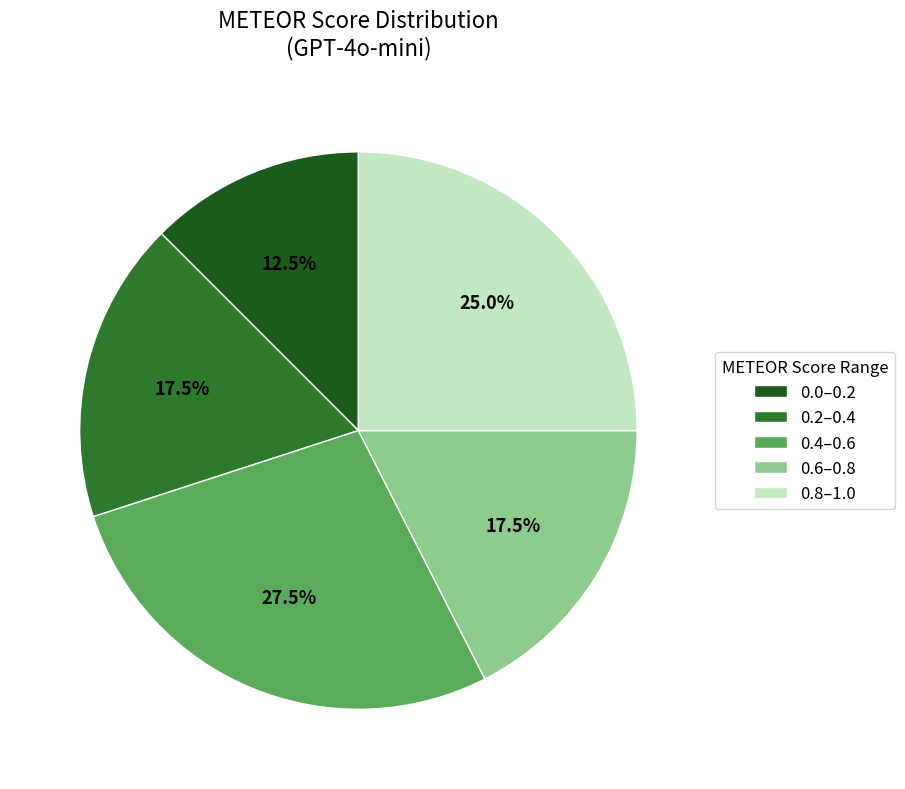

Which slice is the largest?

0.4–0.6